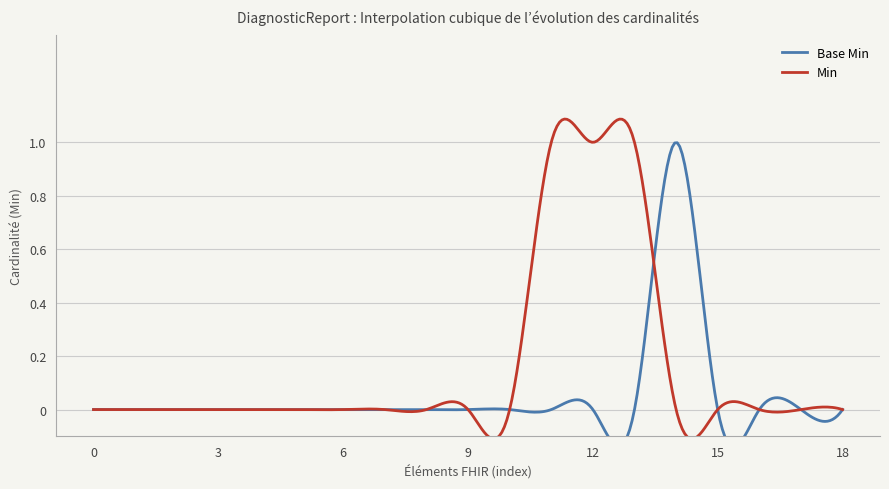

How many points are higher than both their immediate neighbors (excluding endpoints)?

1